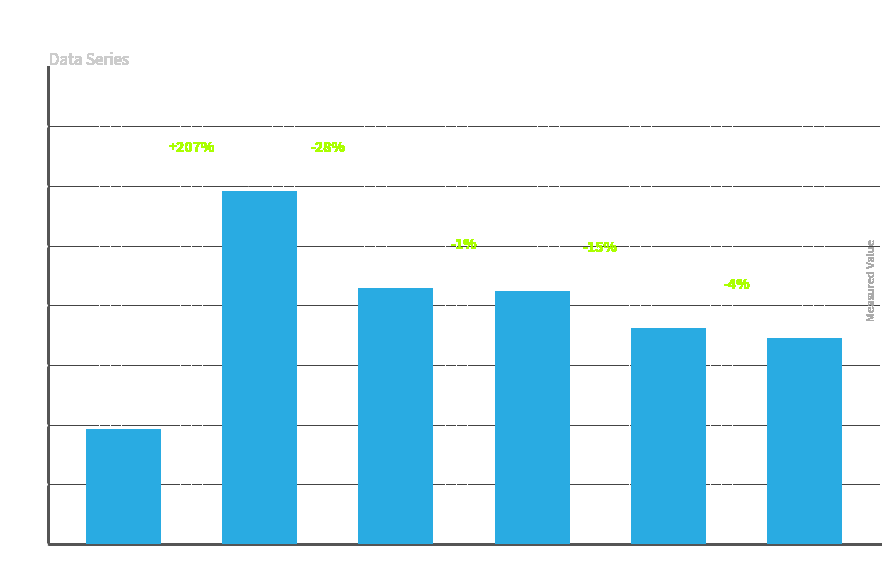

What is the value of the 2nd bar from the left?

1184